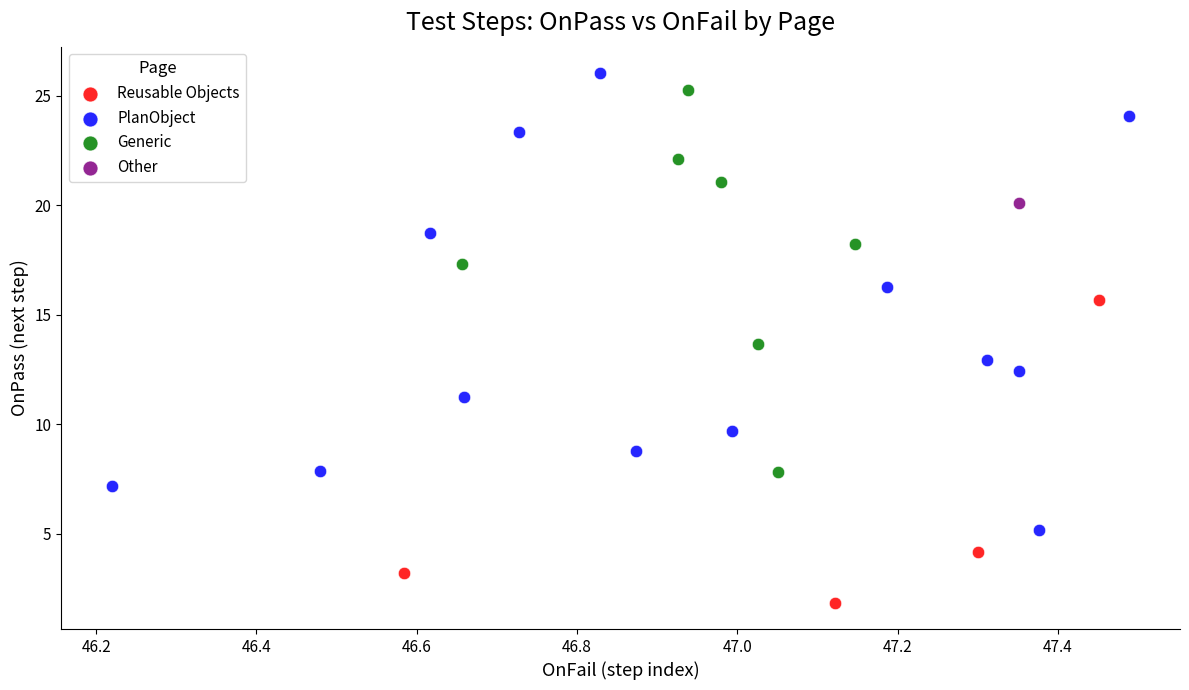

What are all the series names shown in the legend?

Reusable Objects, PlanObject, Generic, Other